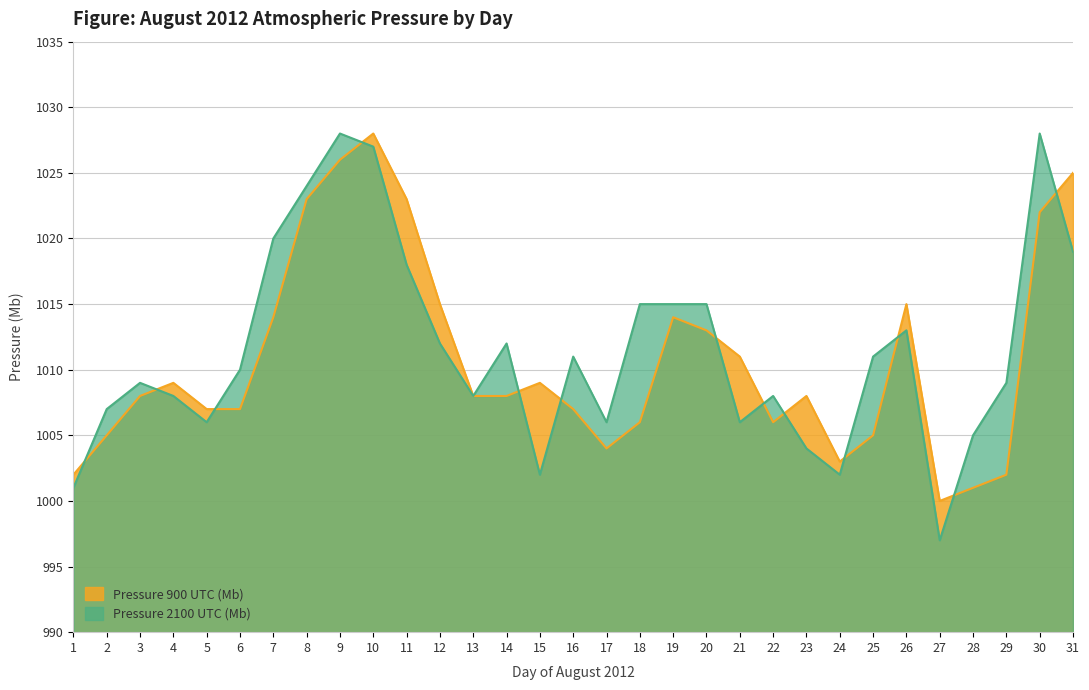

What is the difference between the second highest and minimum values in the Pressure 2100 UTC (Mb) series?

31